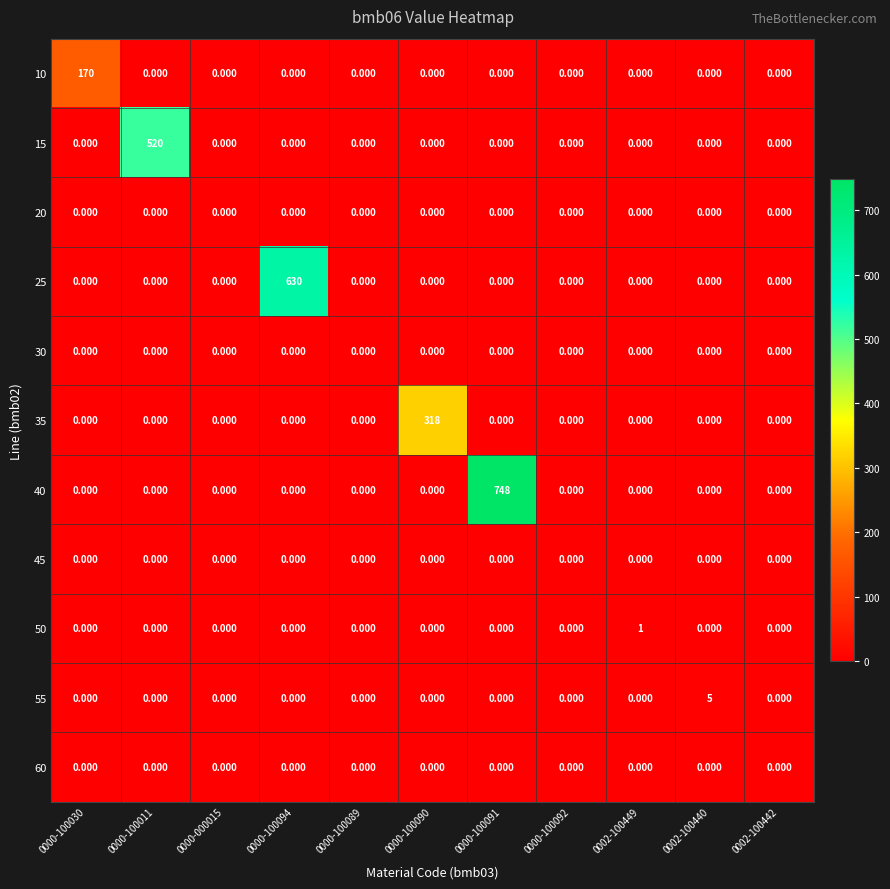

Between 0000-100030 and 0000-100091, which series saw the biggest shift?

40